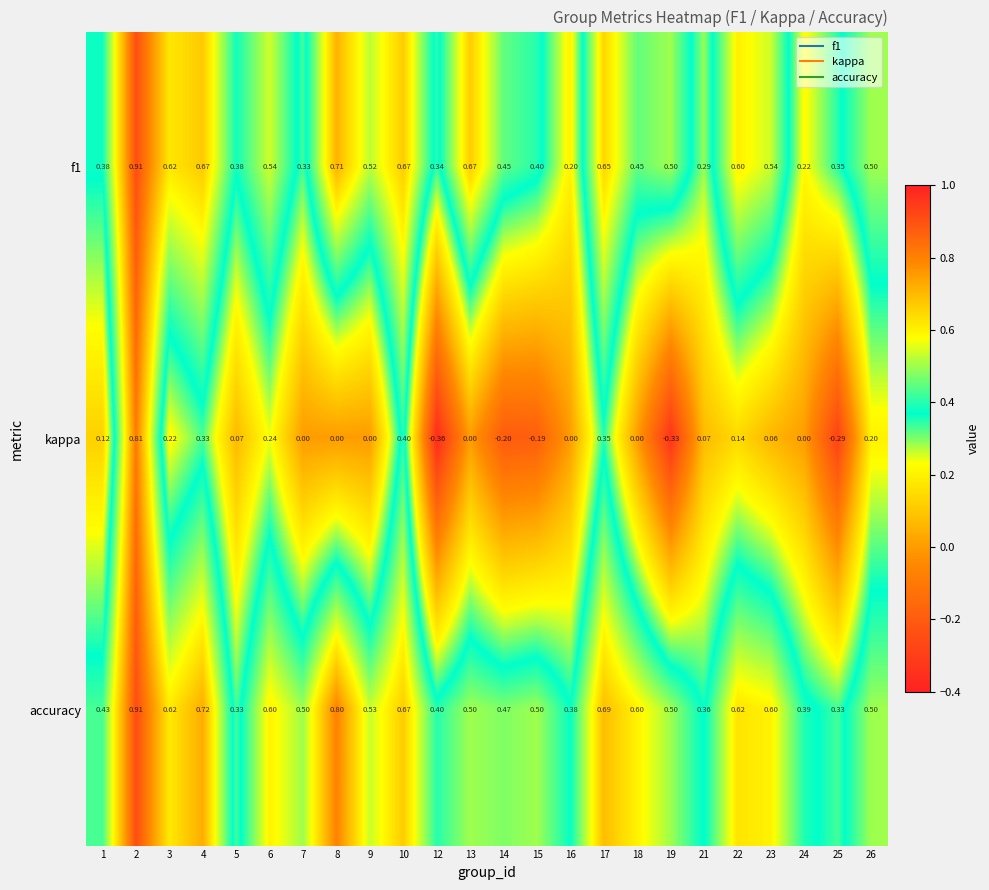

Between 6 and 9, which series saw the biggest shift?

kappa